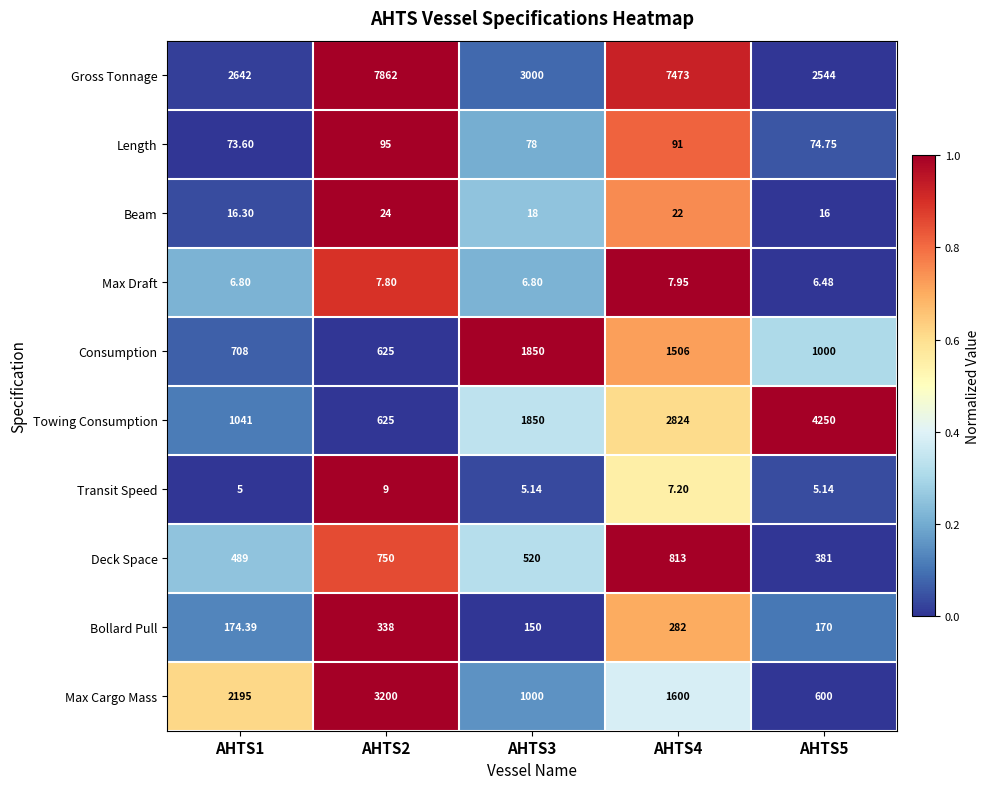

Which series has the largest range (max minus min)?

Gross Tonnage